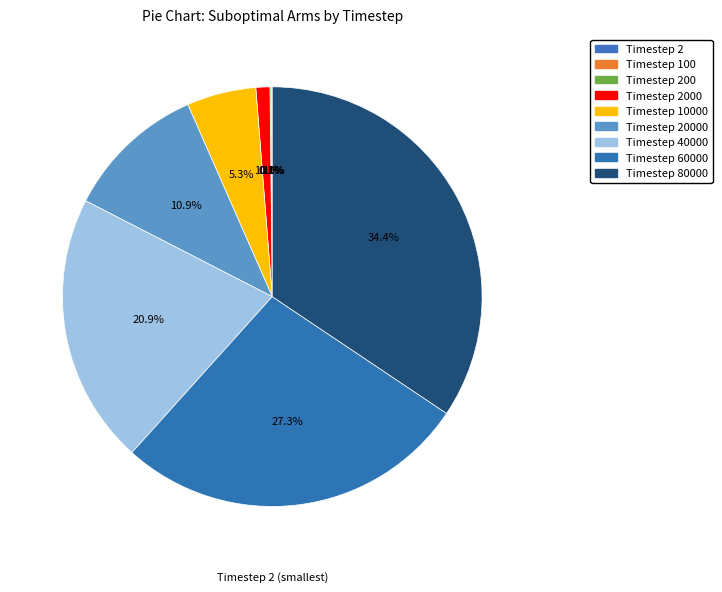

How many slices are in this pie chart?

9